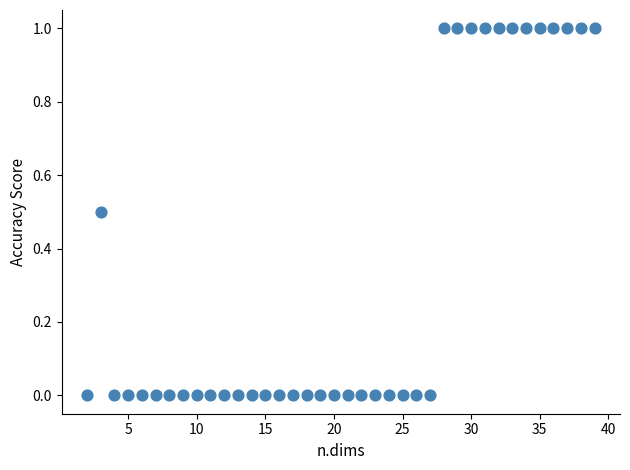

What is the range of X values (max minus min)?

37.0